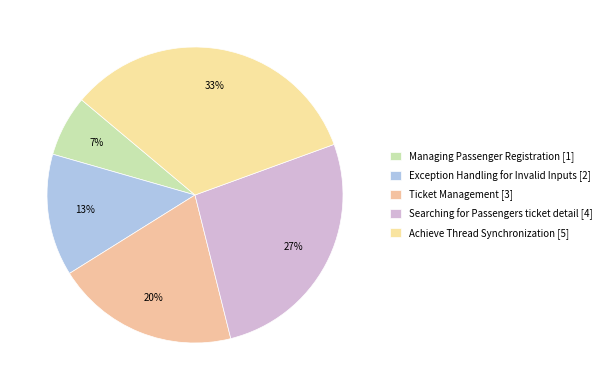

Between Managing Passenger Registration and Achieve Thread Synchronization, which is larger?

Achieve Thread Synchronization